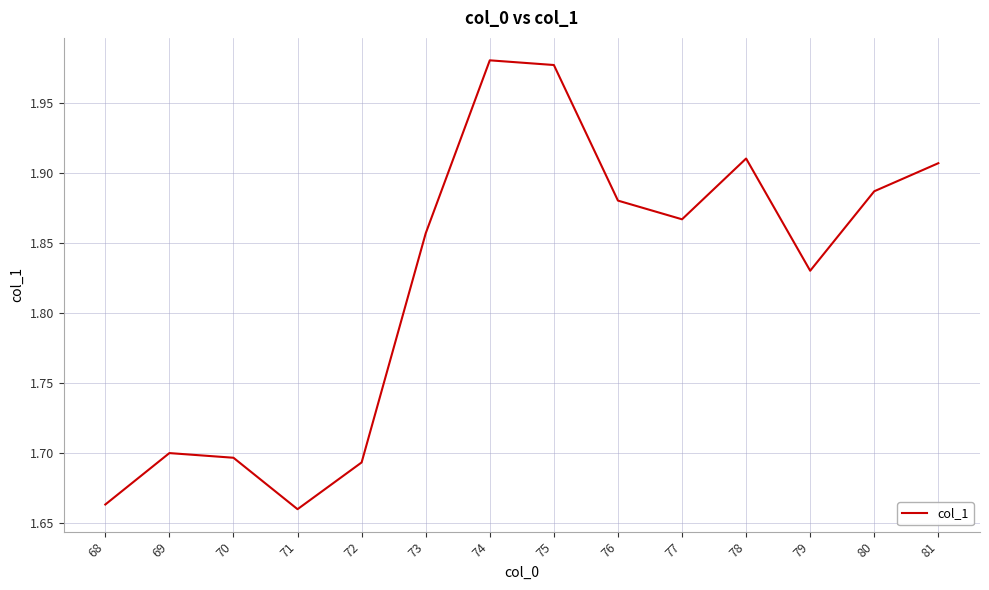

How many interior local peaks (higher than both neighbors) does the data have?

3